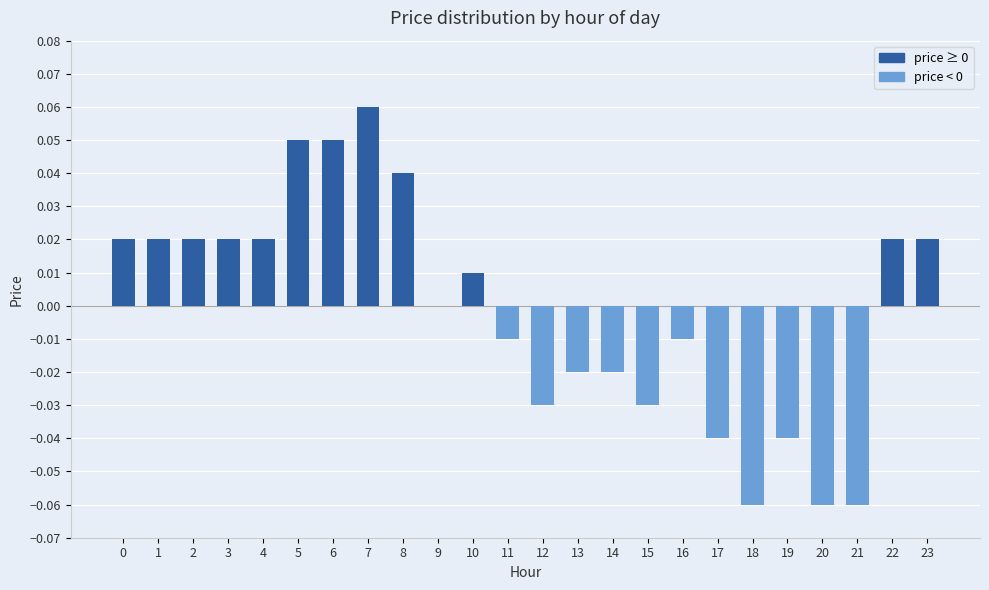

Which category has the highest value across all series?

7